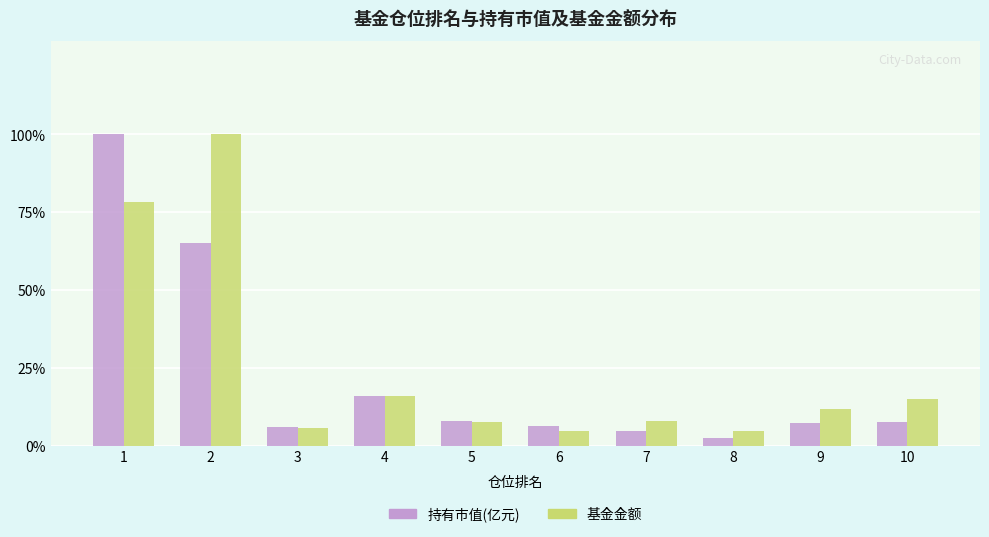

Where is 持有市值(亿元) nearest to the value 51?

2